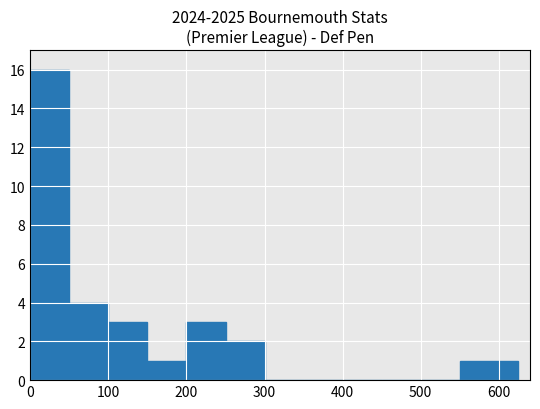

What is the maximum value shown in the chart?

16